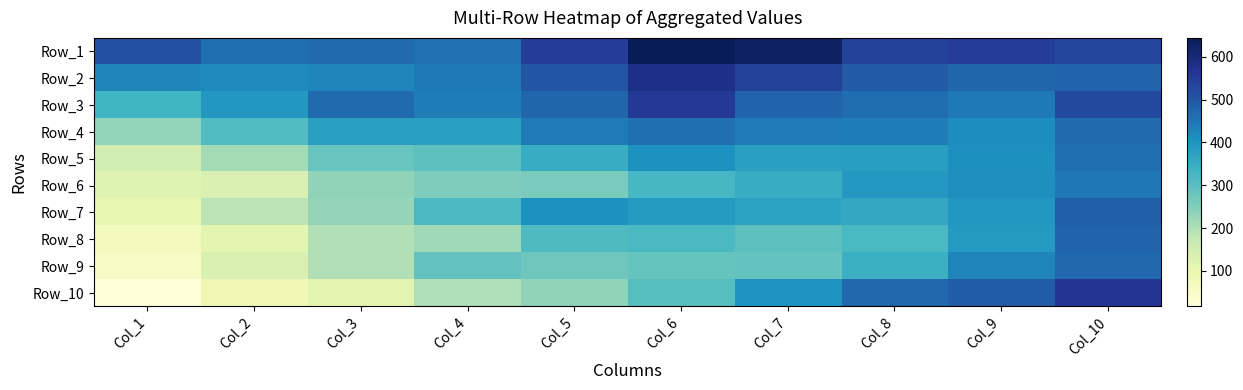

Which has a higher value, Col_10 or Col_1?

Col_10